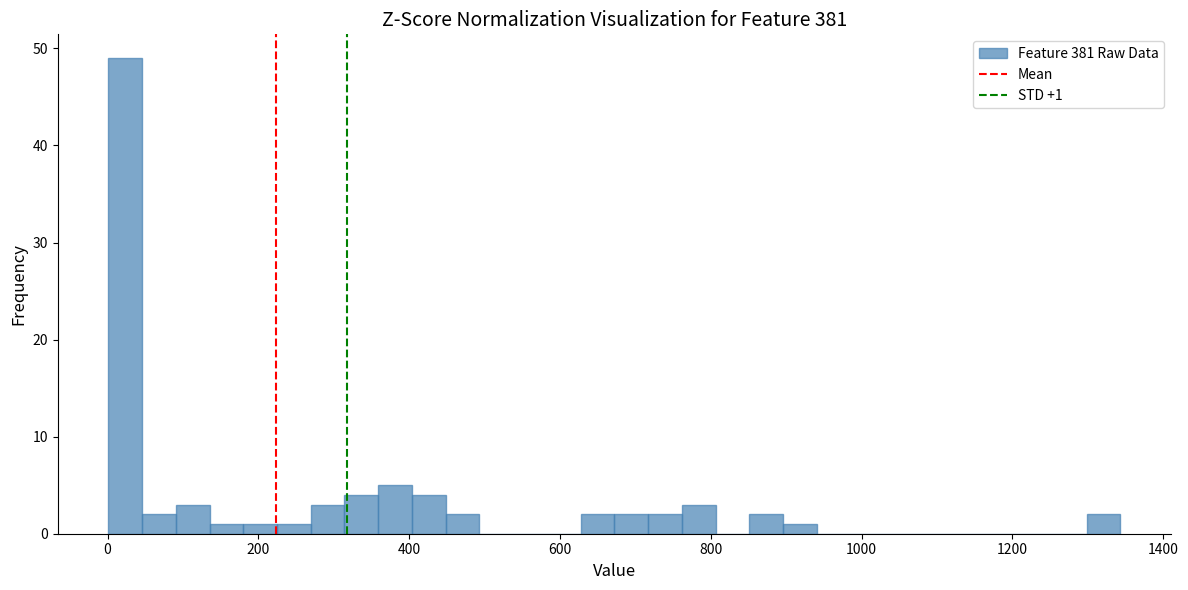

Read against the x-axis, roughly where is the centre of the tallest bar?

20